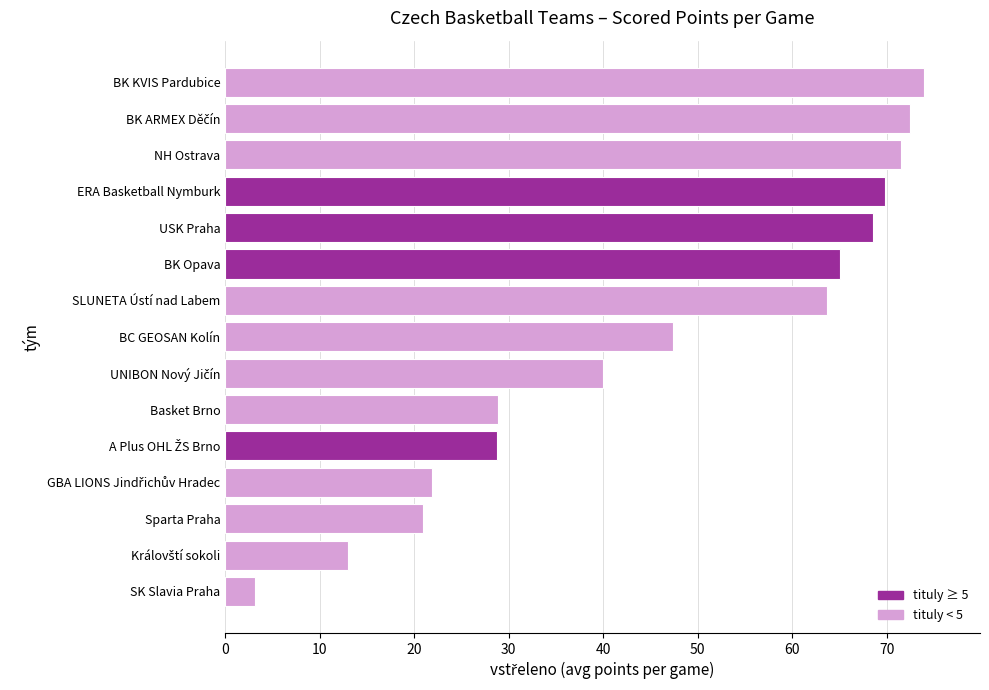

What is the ratio of the value at USK Praha to the value at ERA Basketball Nymburk?

1.0